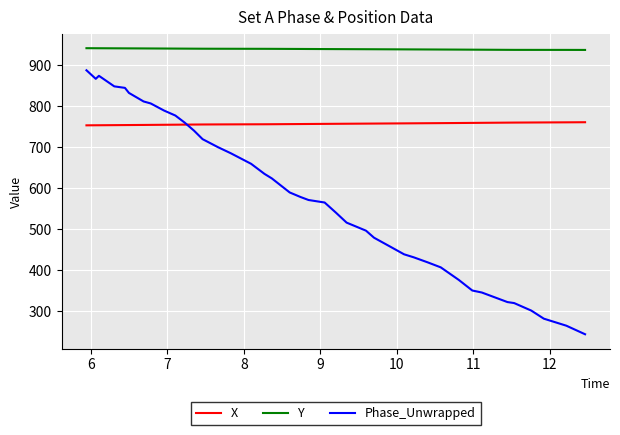

Which series has the largest total across all categories?

Y